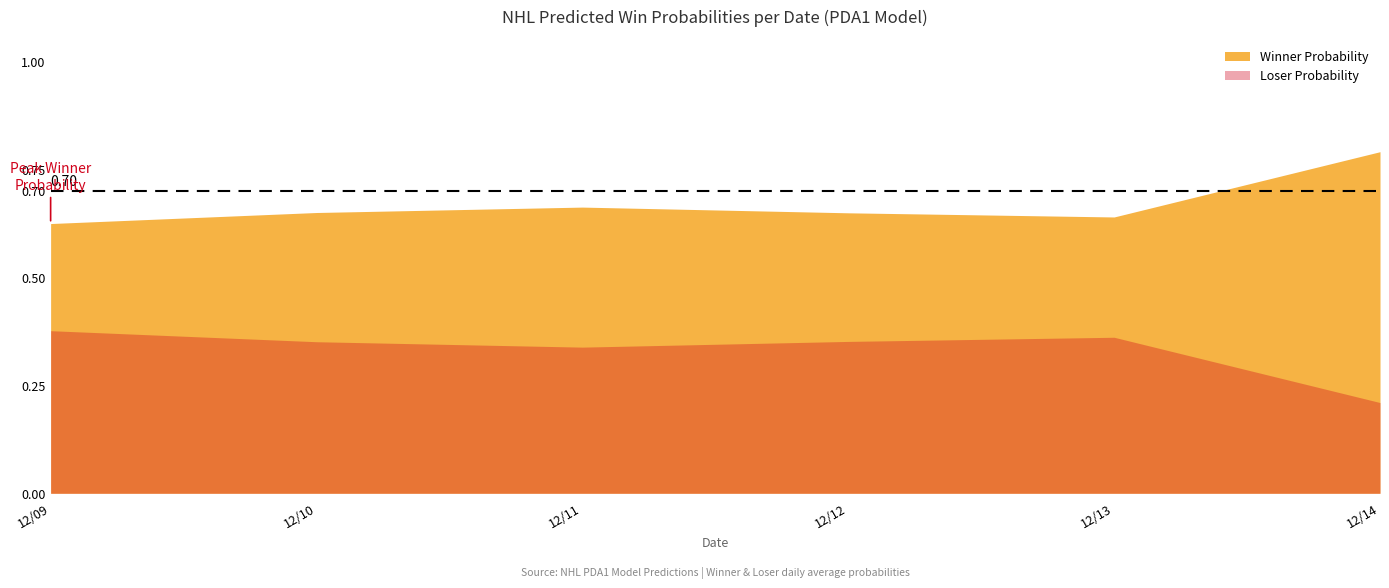

Where is Winner Probability nearest to the value 0?

12/09